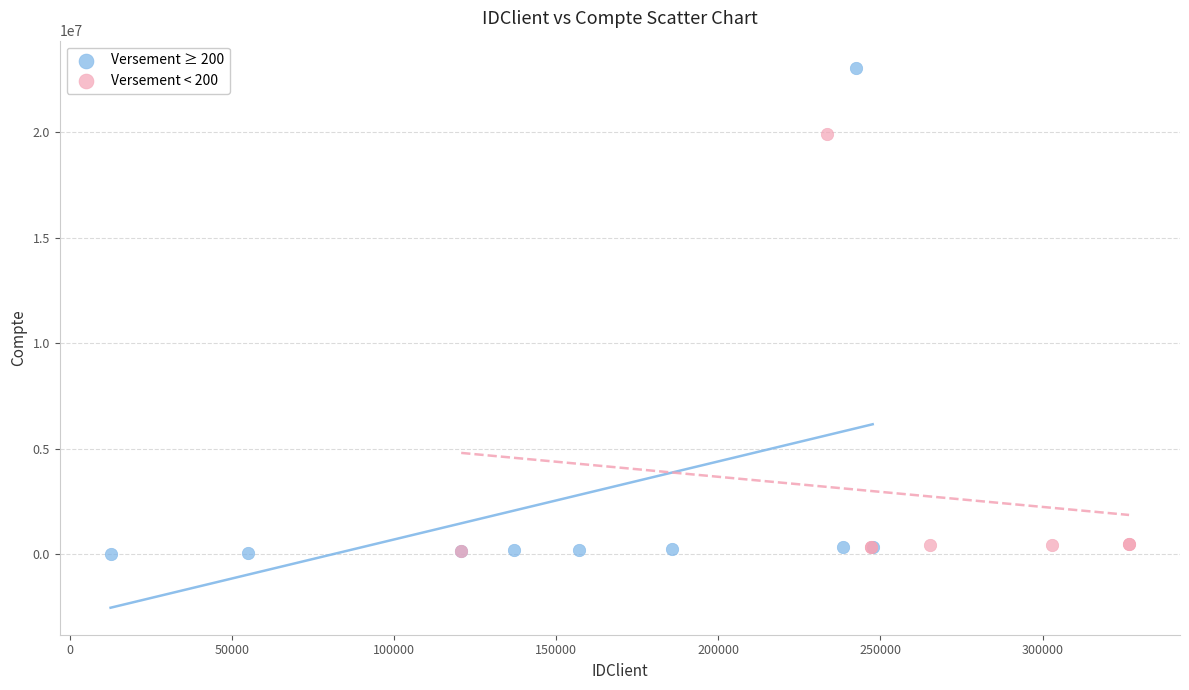

Which series reaches the maximum Y coordinate?

Versement ≥ 200